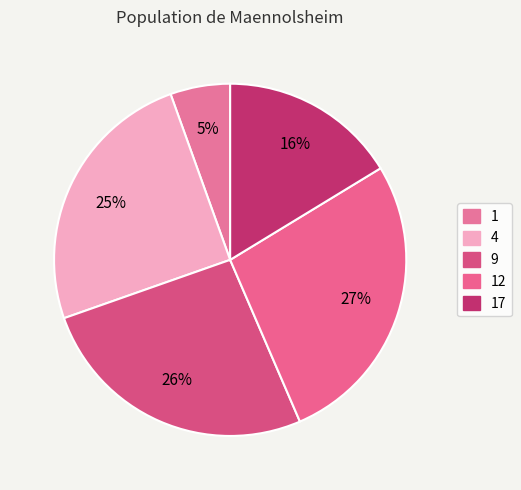

Which category has the smallest portion of the pie?

1